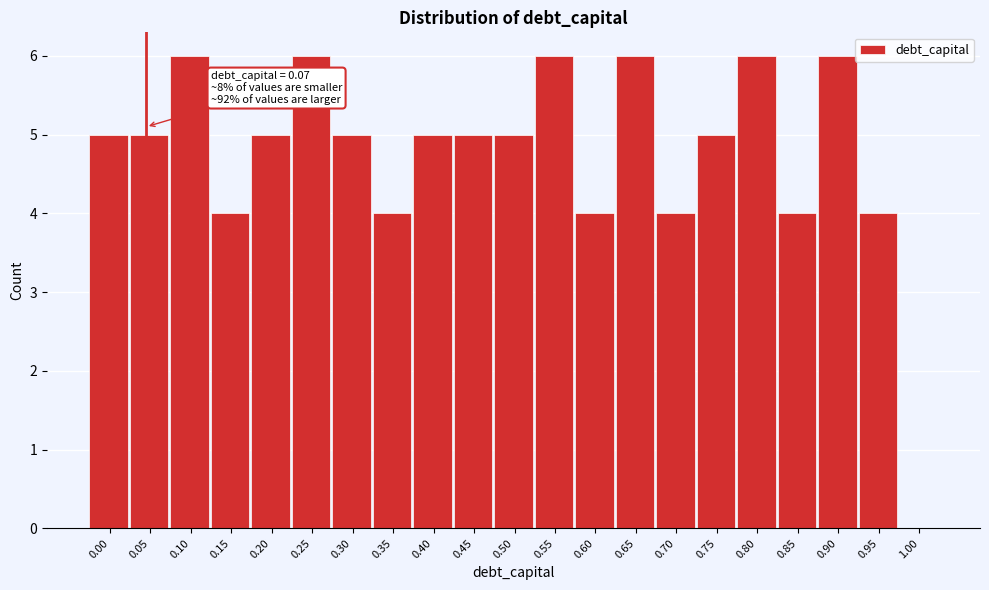

Reading left to right, extract all data points from this chart.

0.00=5	0.05=5	0.10=6	0.15=4	0.20=5	0.25=6	0.30=5	0.35=4	0.40=5	0.45=5	0.50=5	0.55=6	0.60=4	0.65=6	0.70=4	0.75=5	0.80=6	0.85=4	0.90=6	0.95=4	1.00=0